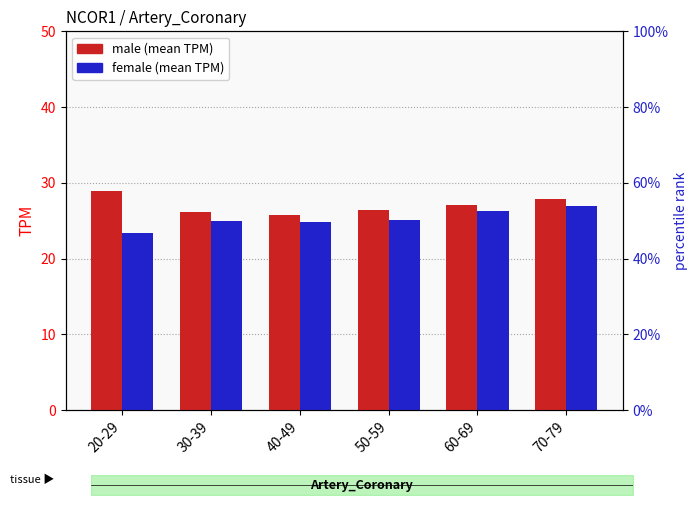

Which series has the largest total across all categories?

male